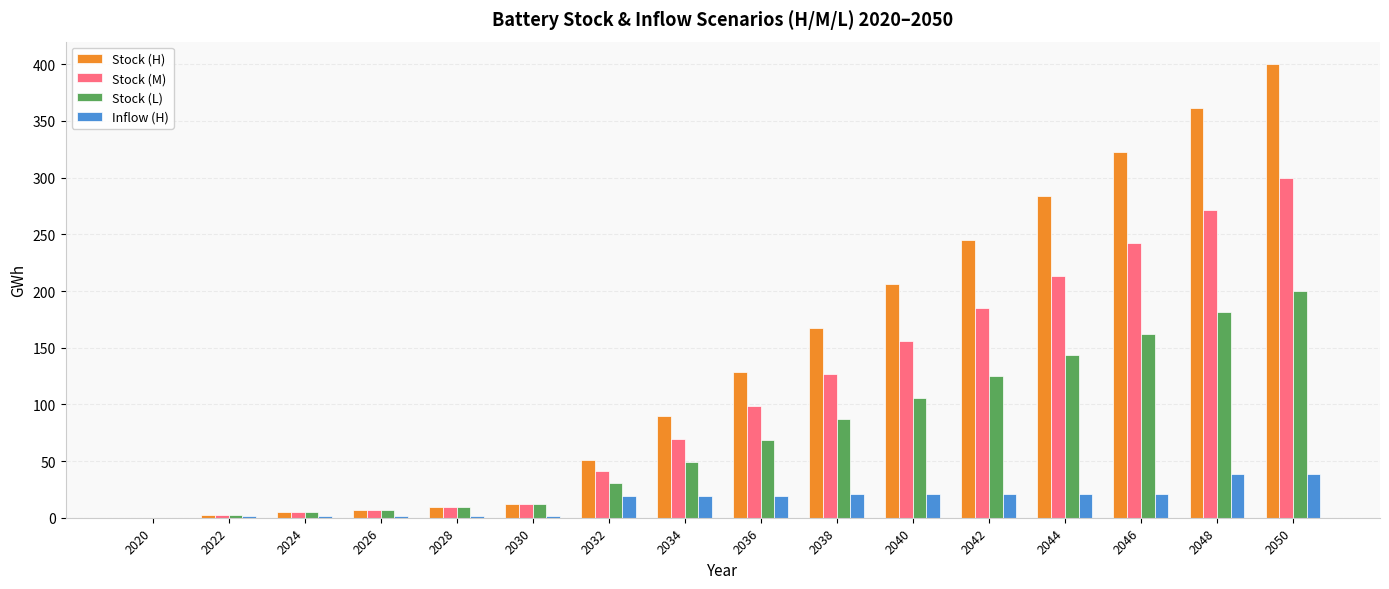

How many categories are shown in the chart?

16